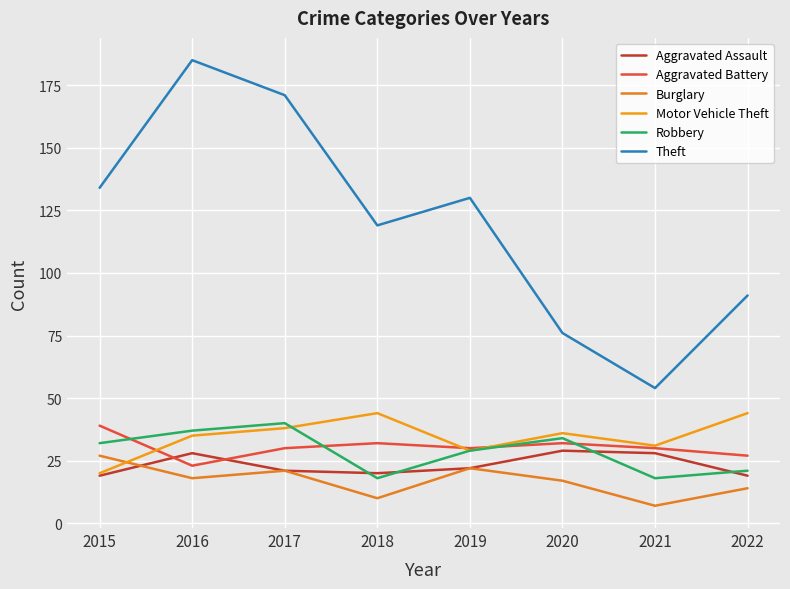

Reading right to left, transcribe all the data shown in this chart.

Aggravated Assault: 19	28	29	22	20	21	28	19
Aggravated Battery: 27	30	32	30	32	30	23	39
Burglary: 14	7	17	22	10	21	18	27
Motor Vehicle Theft: 44	31	36	29	44	38	35	20
Robbery: 21	18	34	29	18	40	37	32
Theft: 91	54	76	130	119	171	185	134